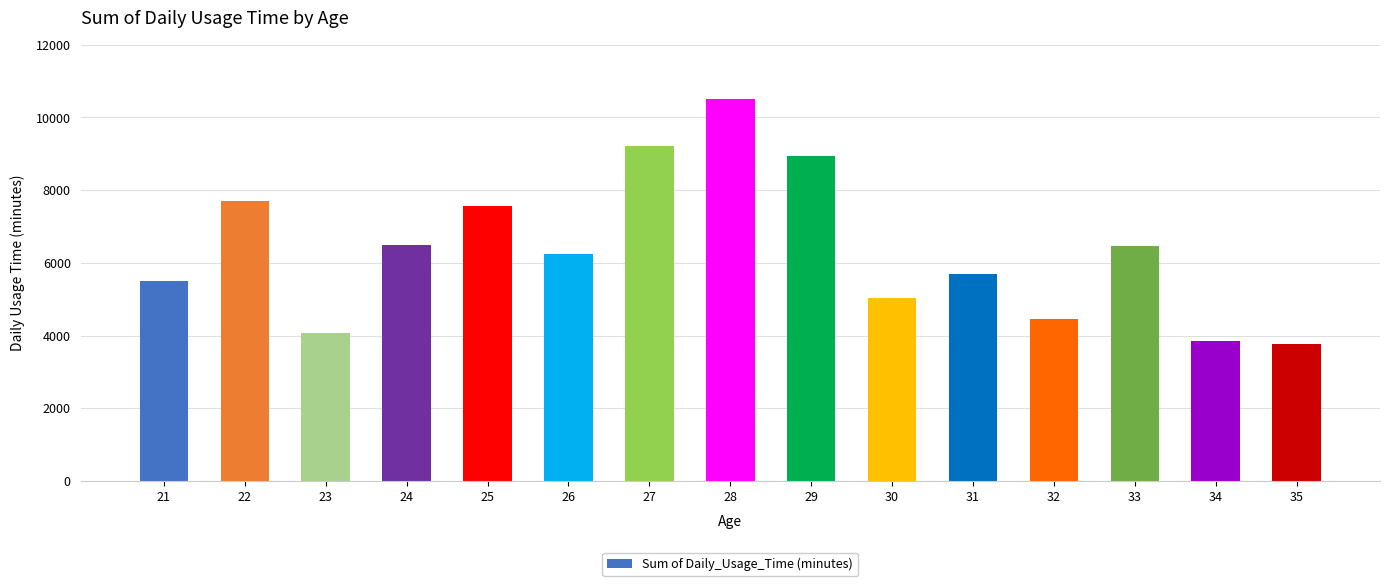

How many values are below 6250?

7